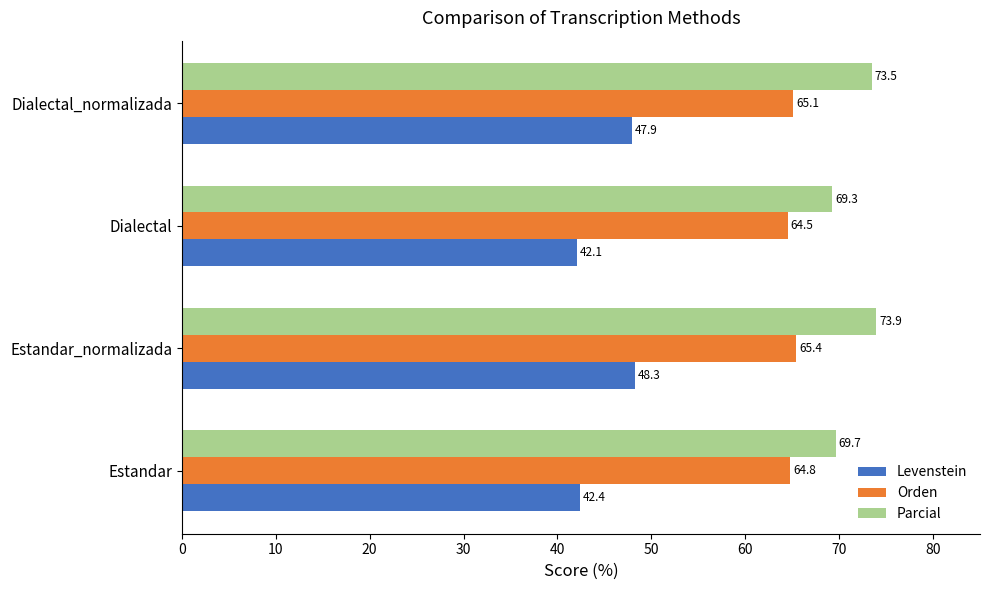

Which category has the highest value across all series?

Estandar_normalizada